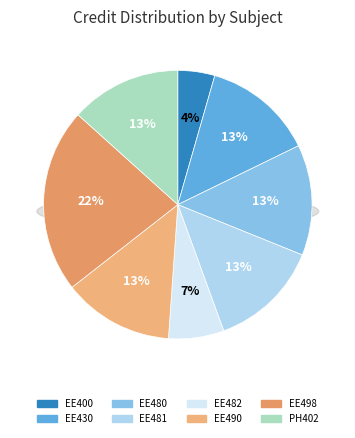

True or false: EE400 accounts for 12% of the total.

False